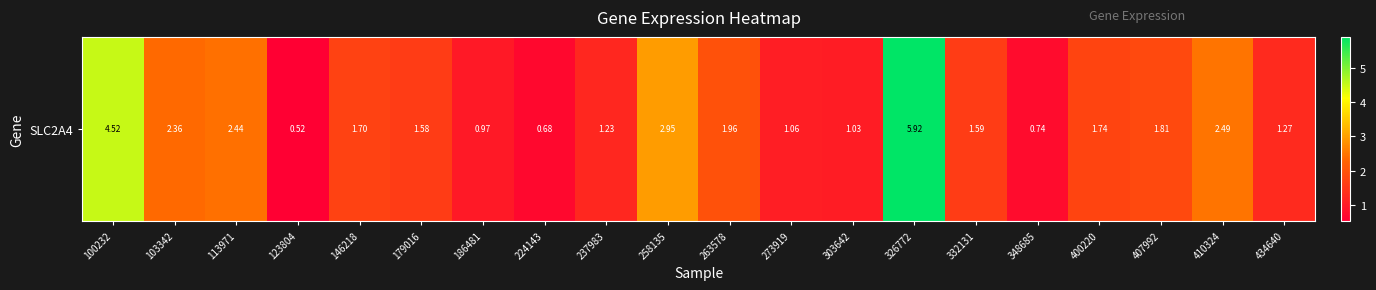

What is the difference between the maximum and minimum values?

5.4